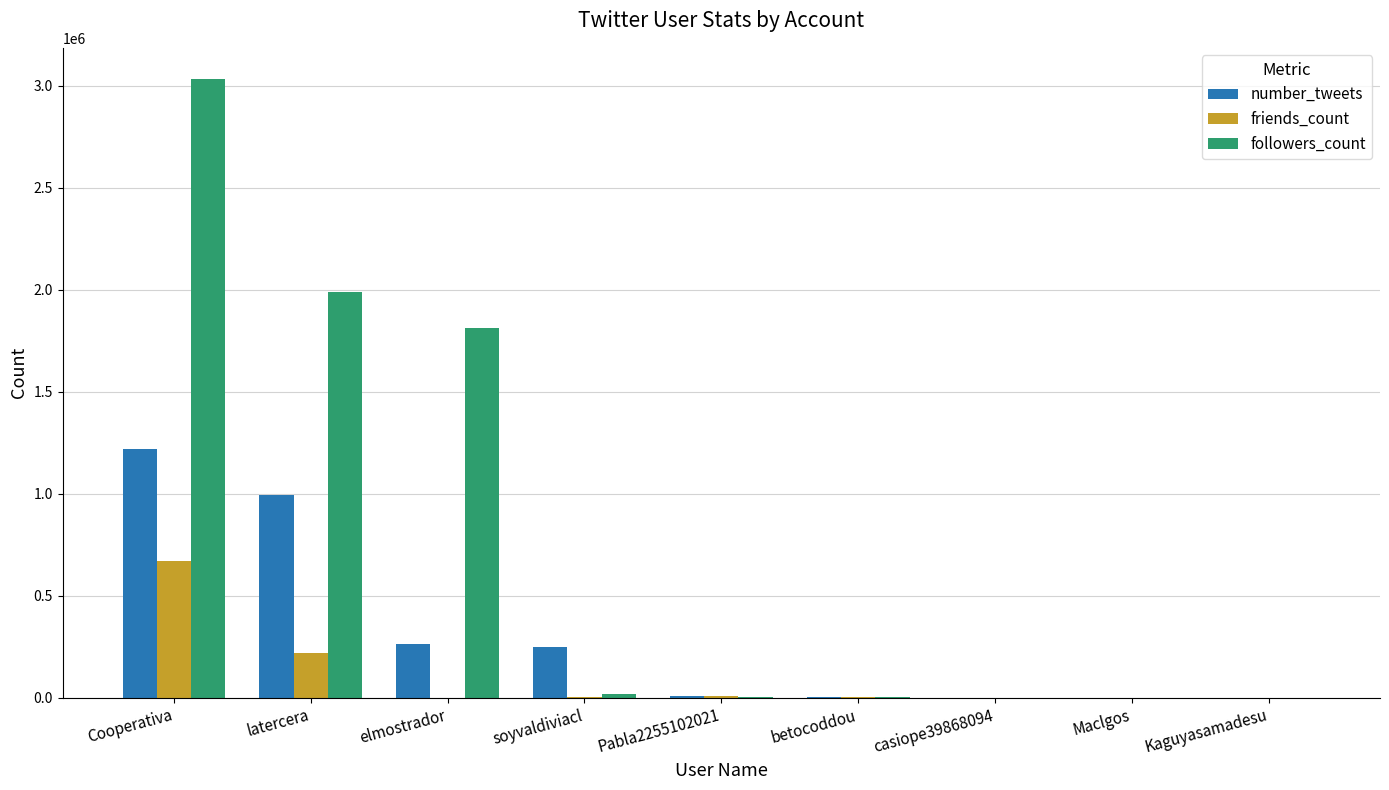

Which category has the highest value in the followers_count series?

Cooperativa